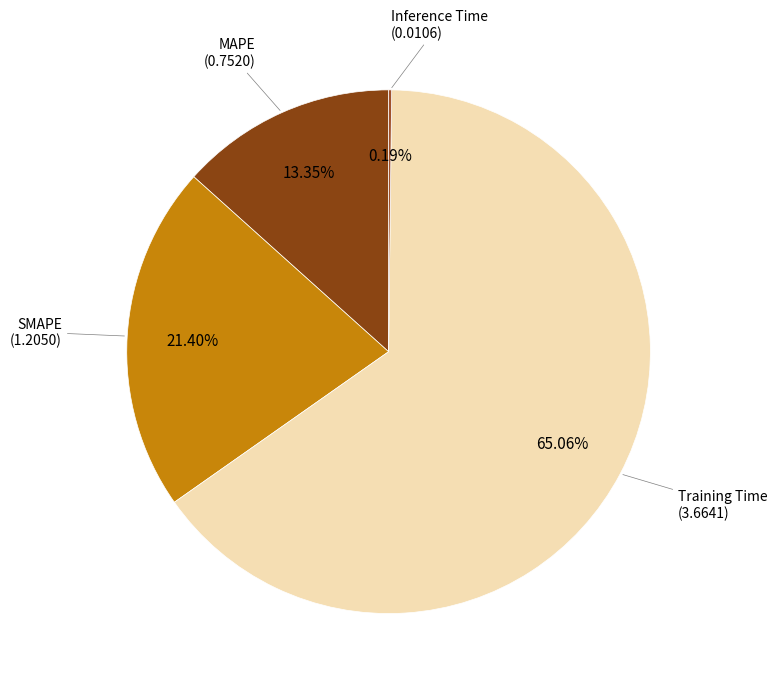

What is the ratio of the value at Training Time to the value at SMAPE?

3.0